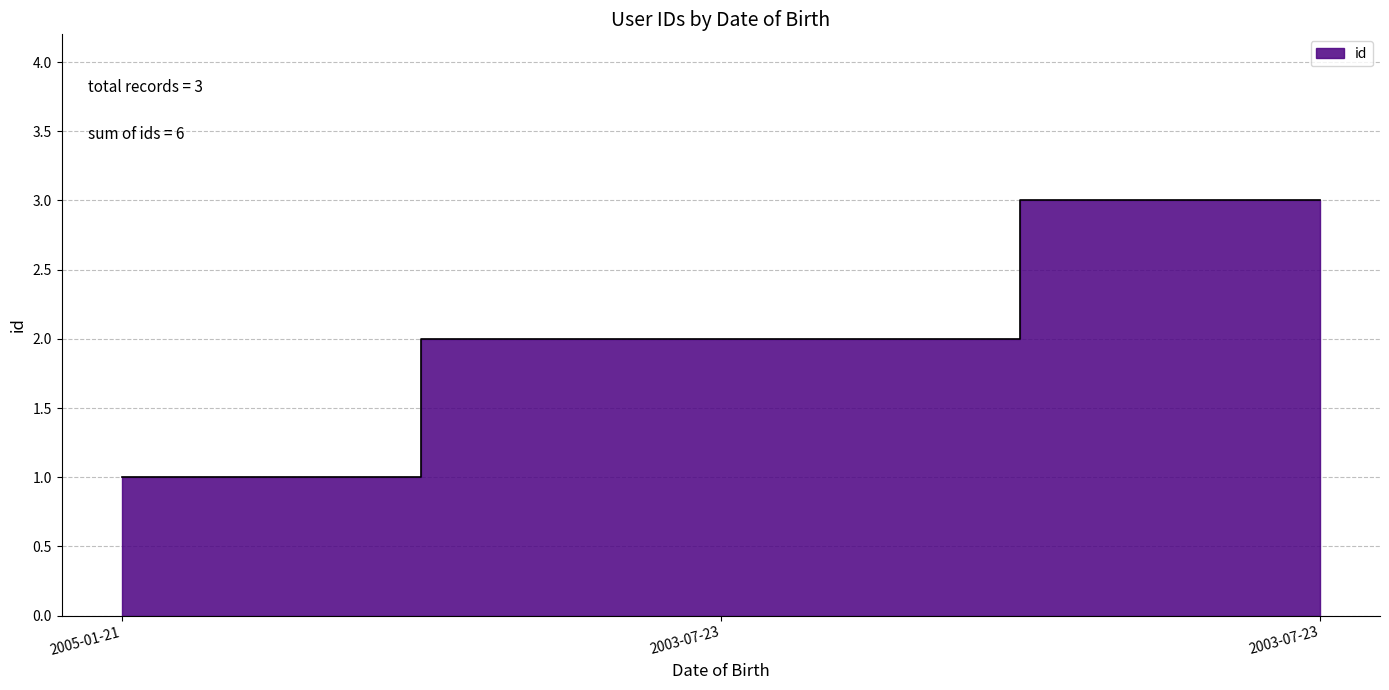

How many values exceed 2?

1